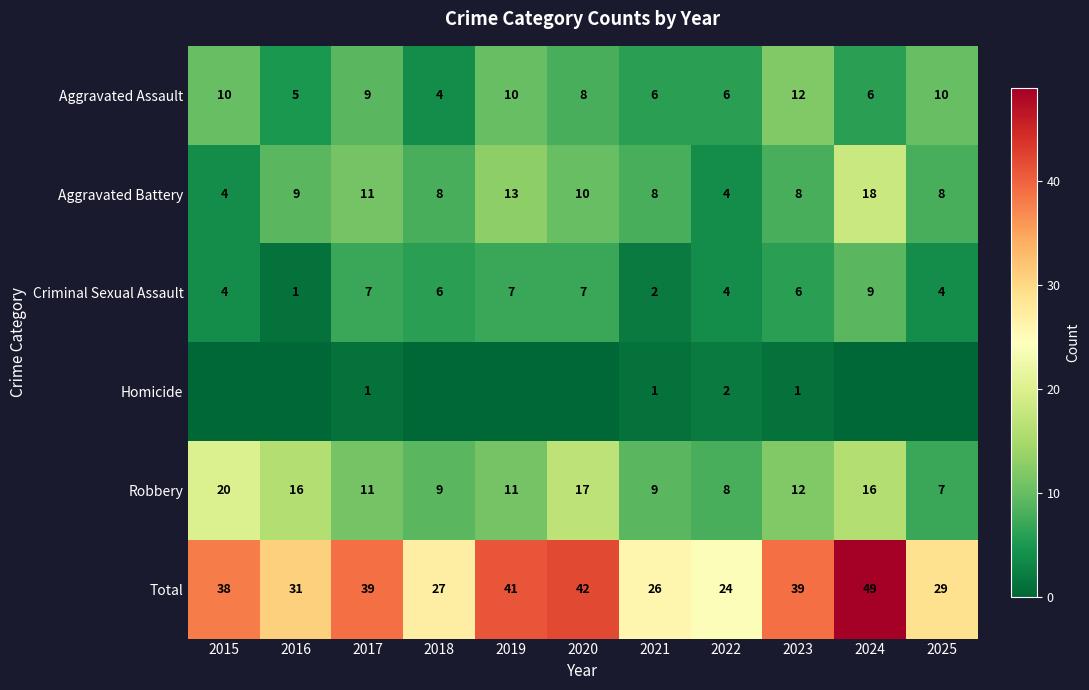

At which category is the sum across all series the highest?

2024